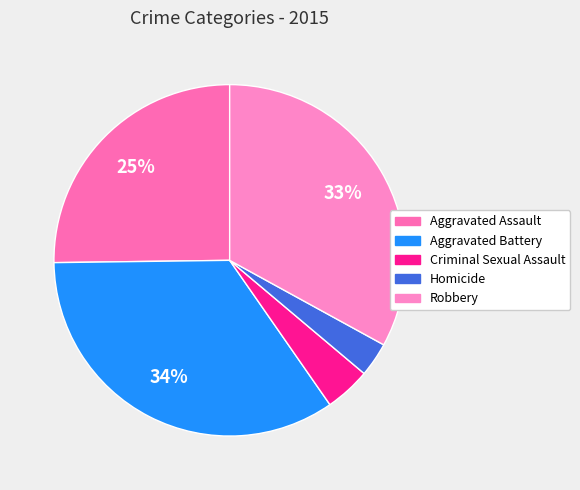

To the nearest percent, what is the average slice percentage?

20%